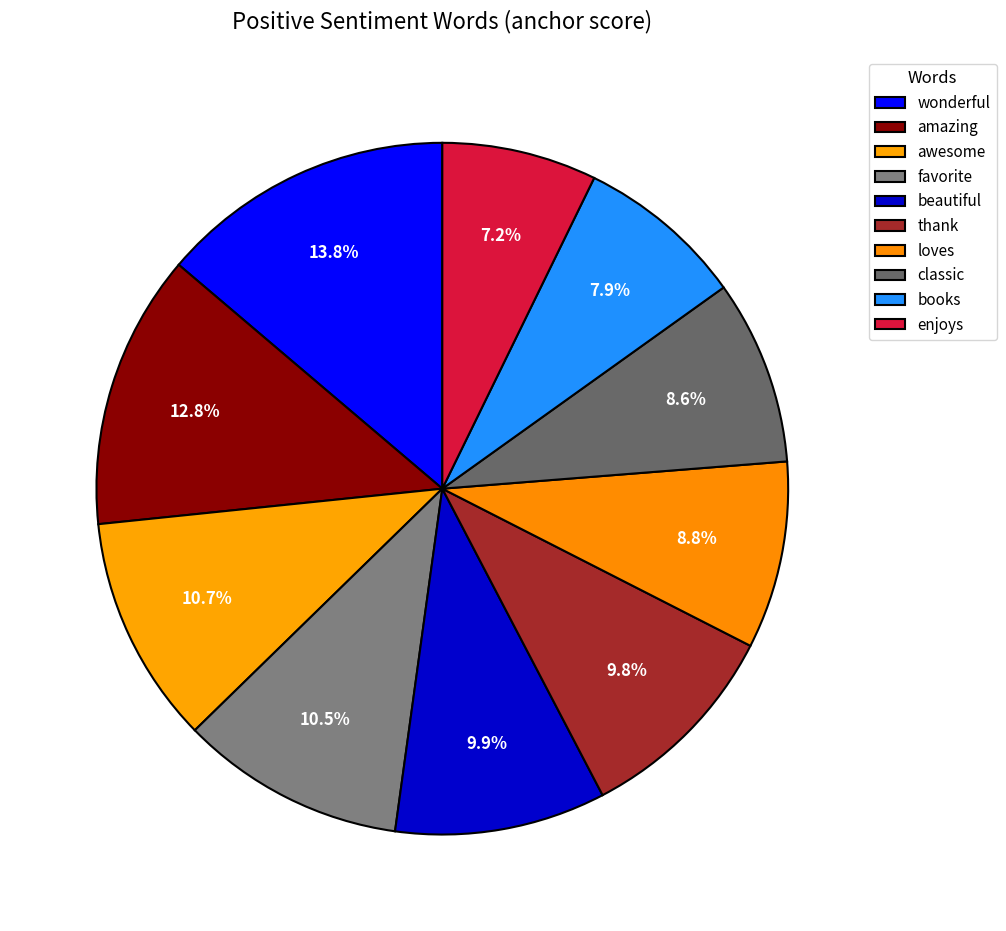

Rank the categories by value from highest to lowest.

wonderful, amazing, awesome, favorite, beautiful, thank, loves, classic, books, enjoys